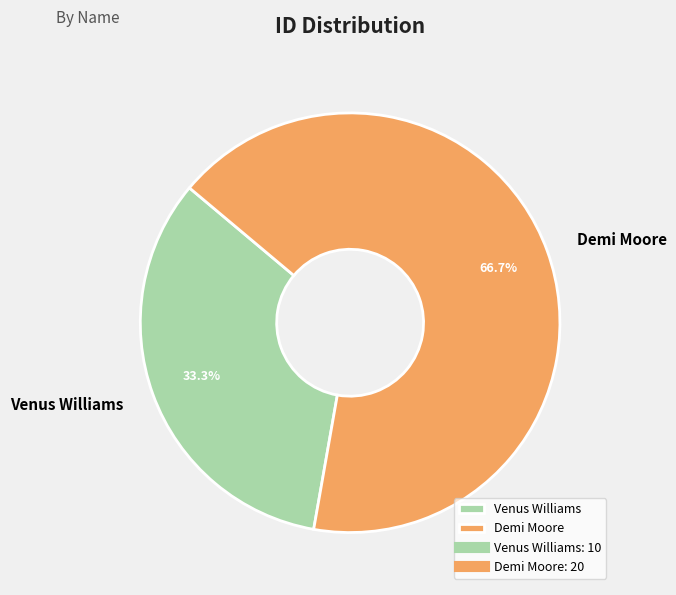

What is the majority slice?

Demi Moore